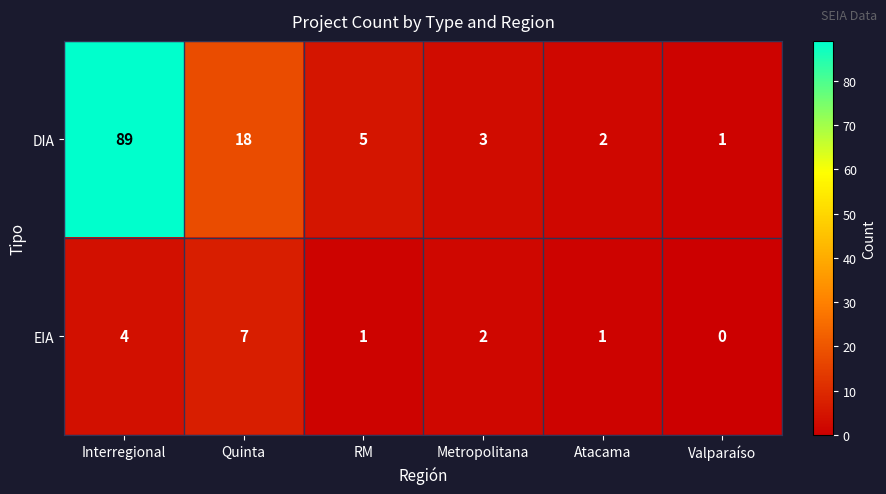

What is the difference between the DIA values at Valparaíso and RM?

4